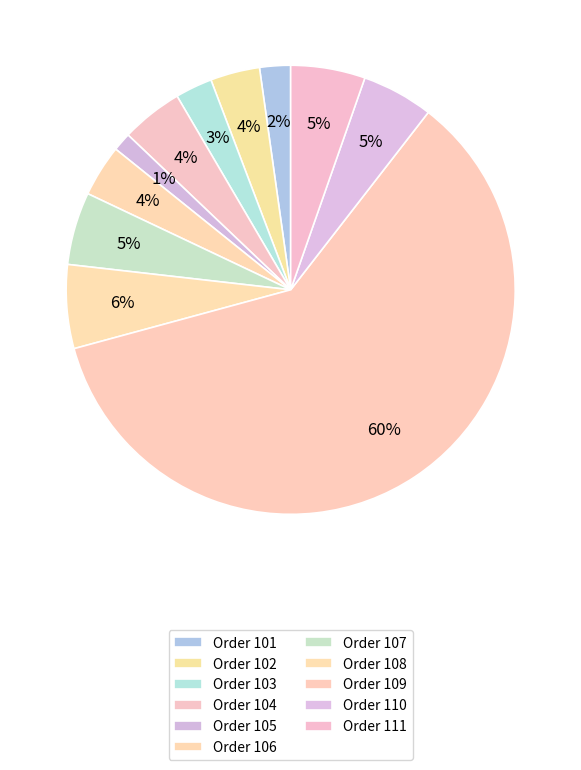

How many segments does this pie chart have?

11